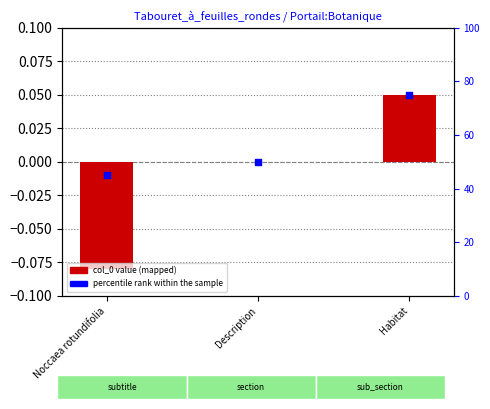

Which series contains the highest Y value?

percentile rank within the sample